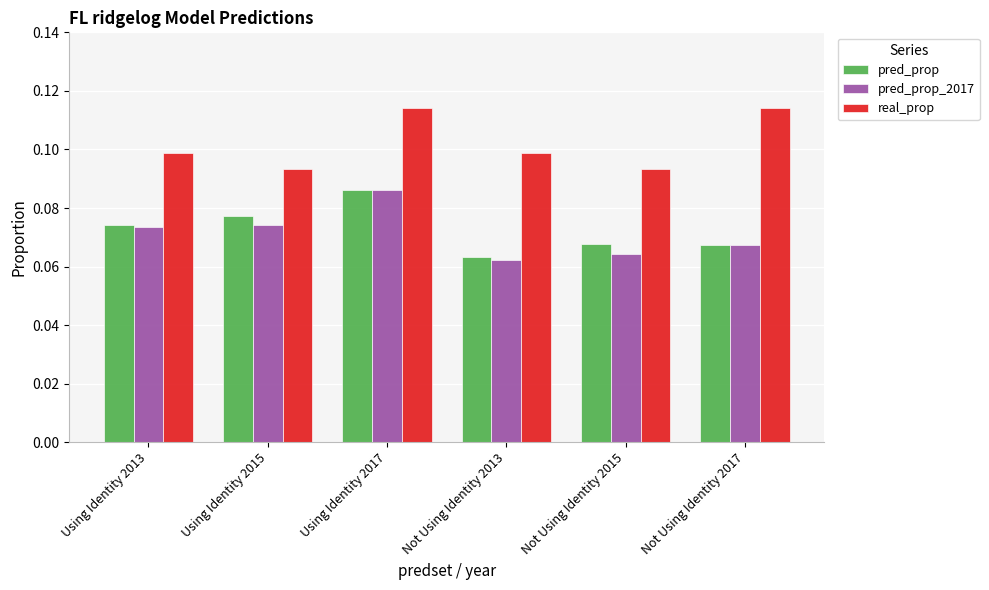

Between Using Identity 2017 and Not Using Identity 2015, which series saw the biggest shift?

pred_prop_2017